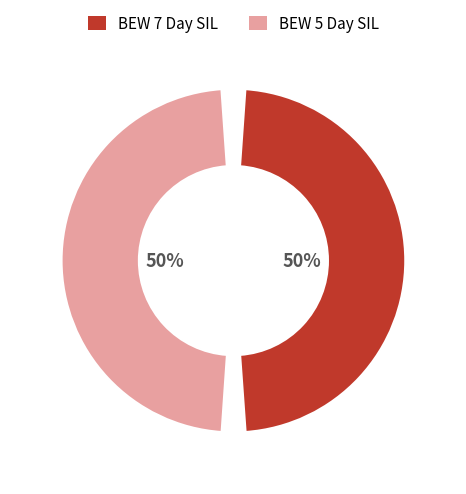

Is there a majority slice in this chart?

Yes